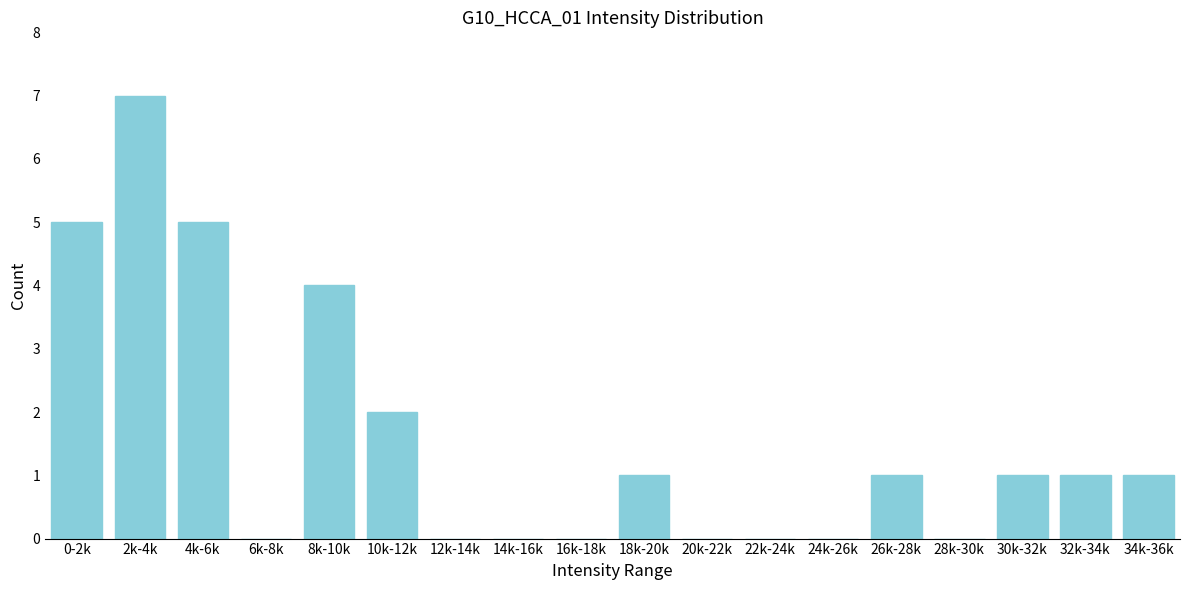

Reading left to right, extract all data points from this chart.

0-2k=5	2k-4k=7	4k-6k=5	6k-8k=0	8k-10k=4	10k-12k=2	12k-14k=0	14k-16k=0	16k-18k=0	18k-20k=1	20k-22k=0	22k-24k=0	24k-26k=0	26k-28k=1	28k-30k=0	30k-32k=1	32k-34k=1	34k-36k=1